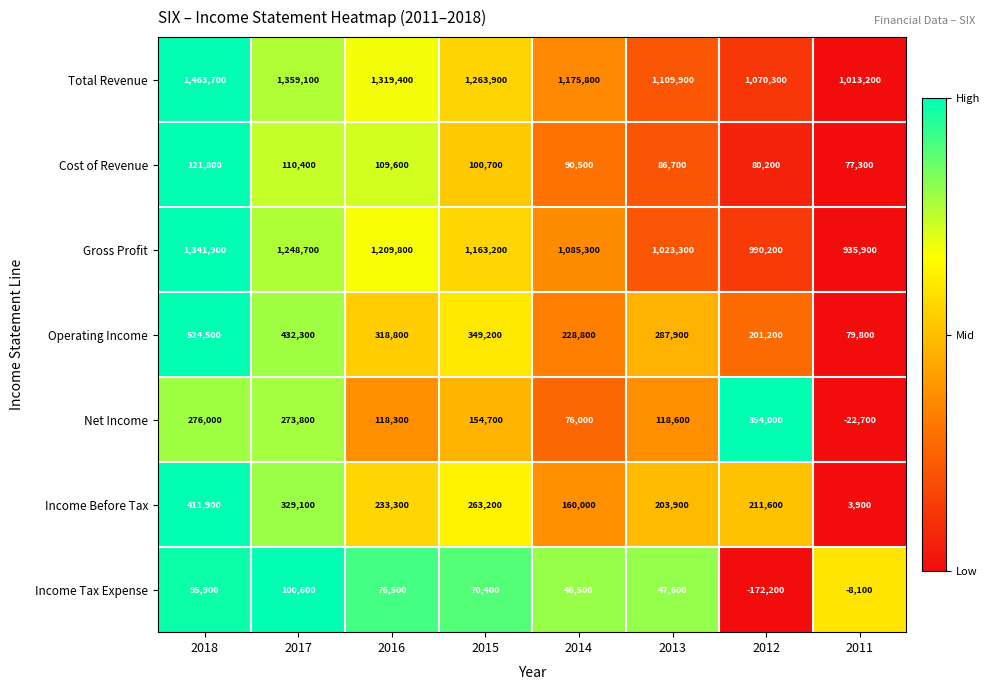

Which series has the largest range (max minus min)?

Total Revenue